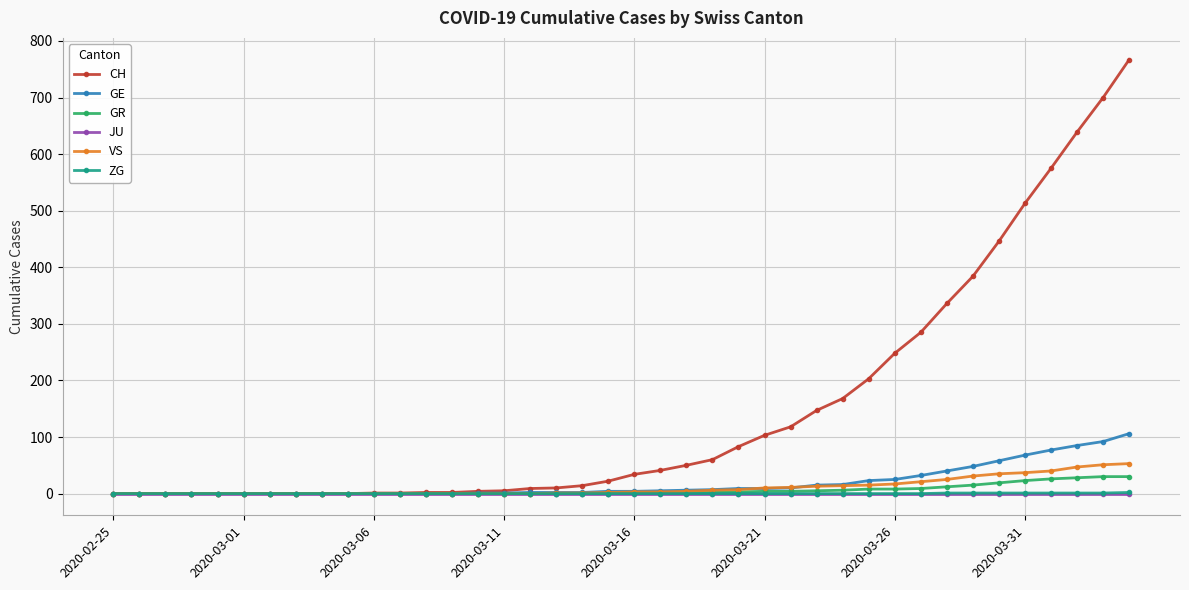

What is the highest value of the ZG series?

2